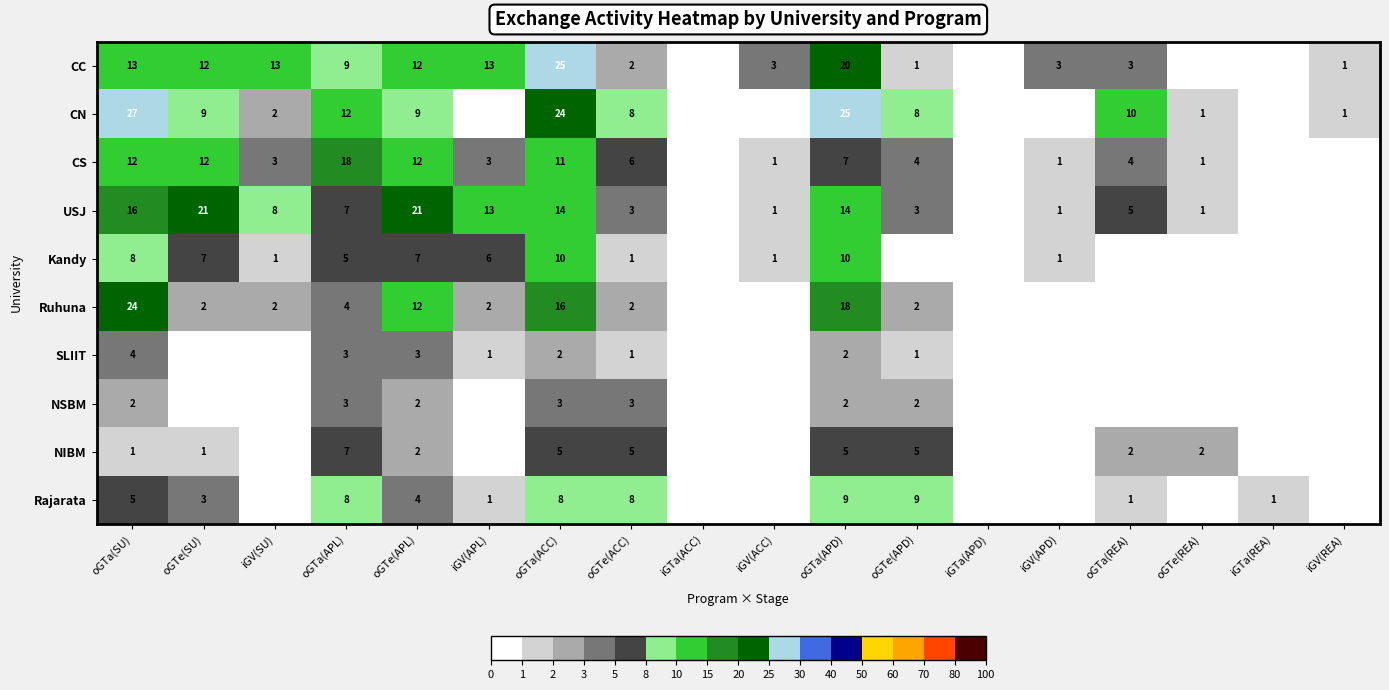

Is it true that NIBM equals 2 at oGTa(REA)?

True